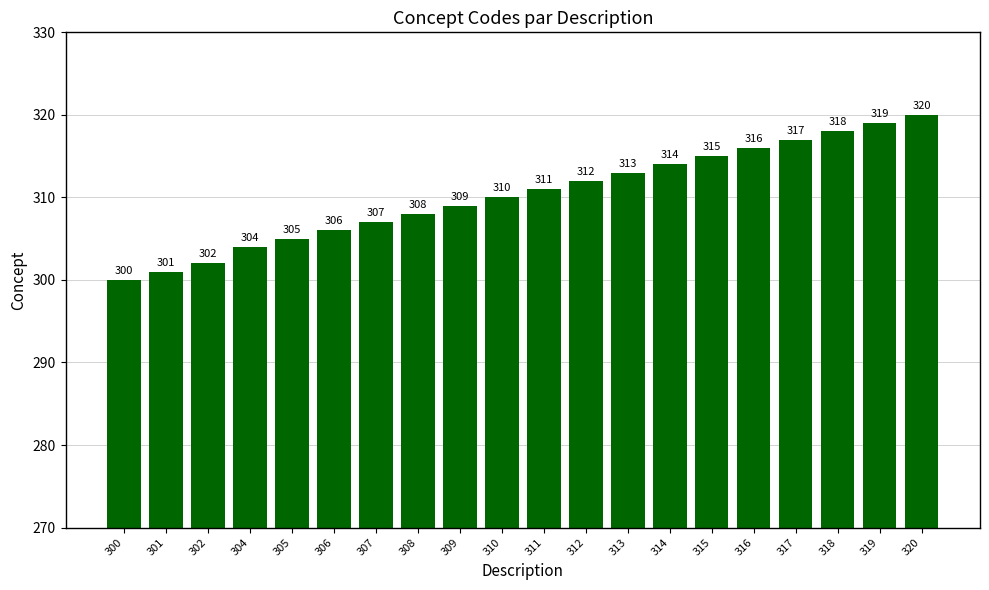

How many series are shown in this chart?

1